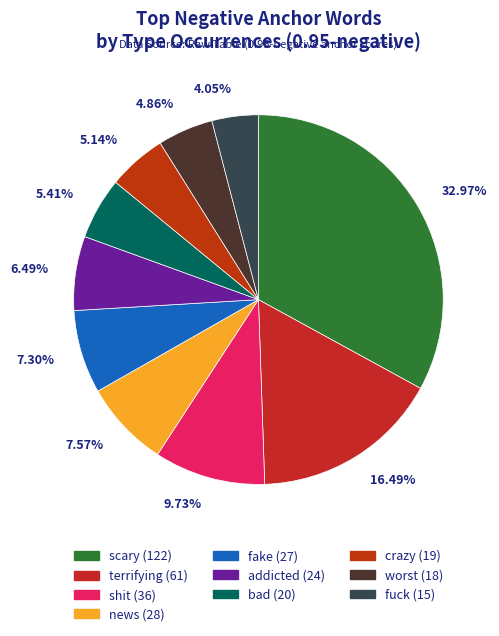

What is the largest slice in the pie chart?

scary